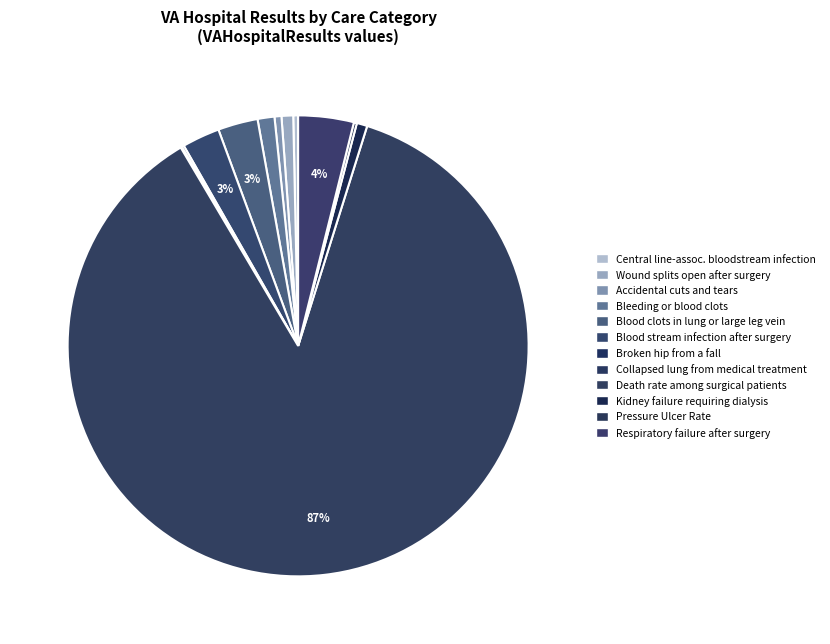

To the nearest percent, what is the average slice percentage?

8%